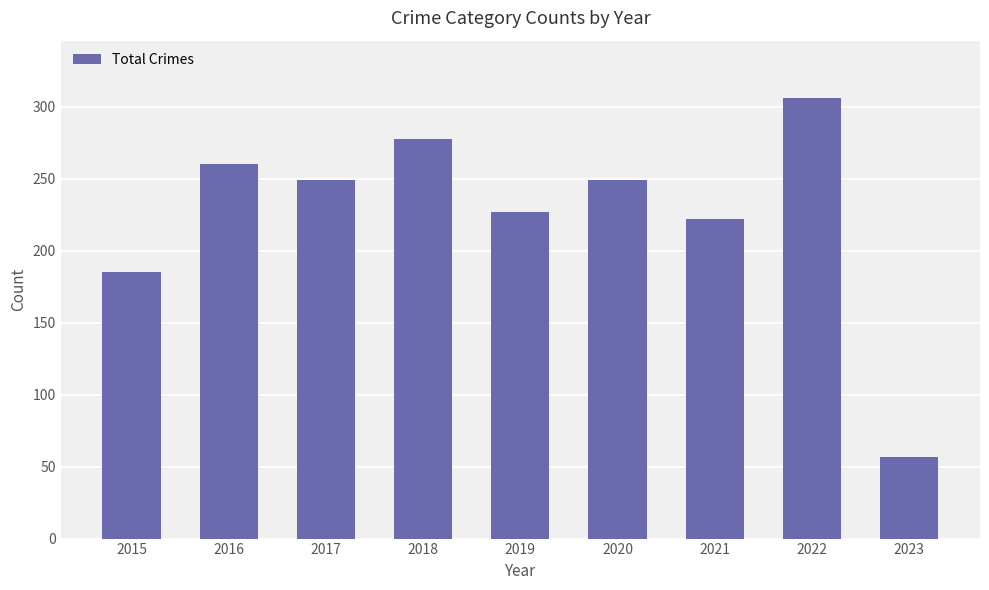

What is the change in value from 2016 to 2021?

-38